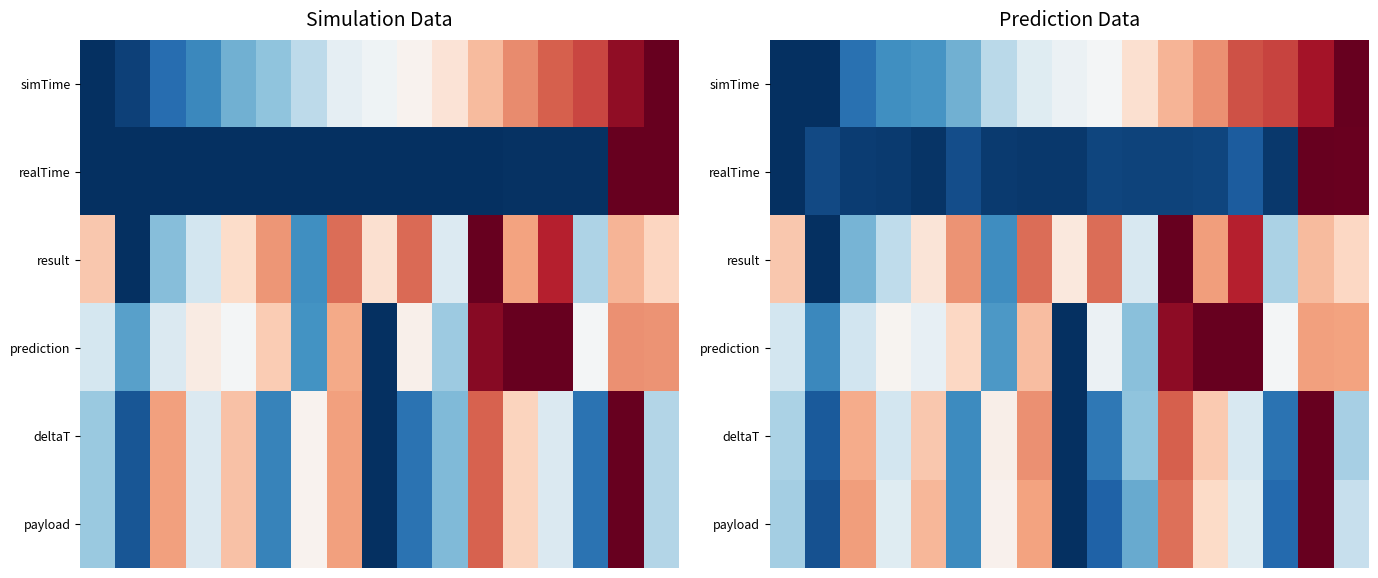

What is the greatest value displayed?

1.0